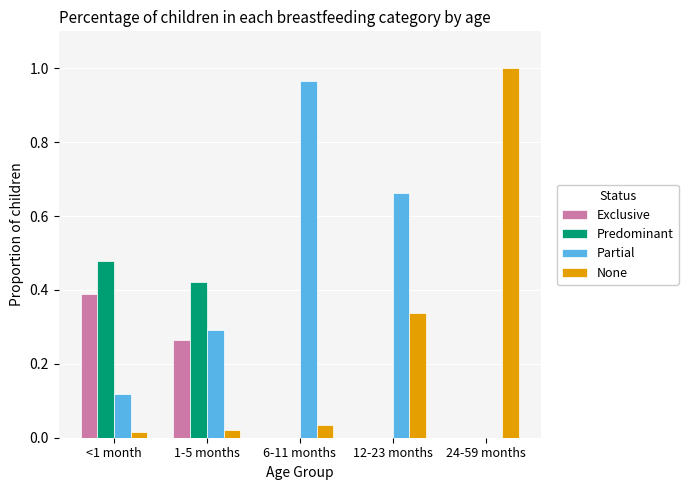

Is the value of None at <1 month greater than the value of Partial at 6-11 months?

No